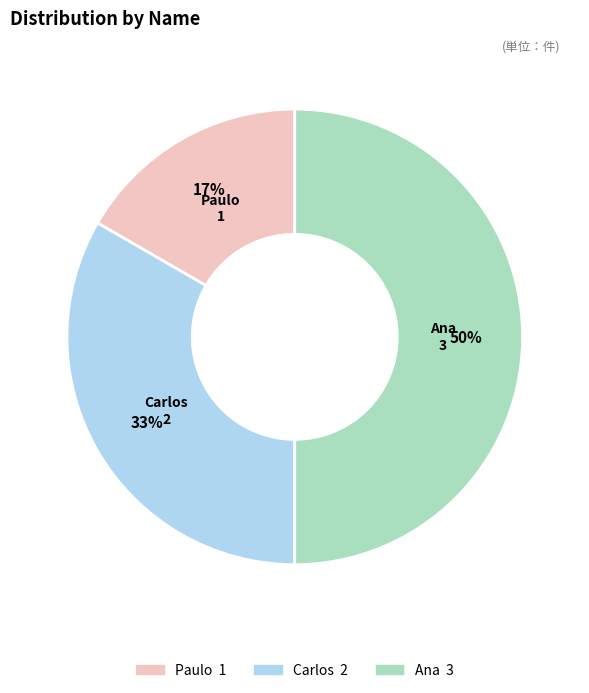

Approximately how many times larger is the value at Carlos compared to Ana?

0.7